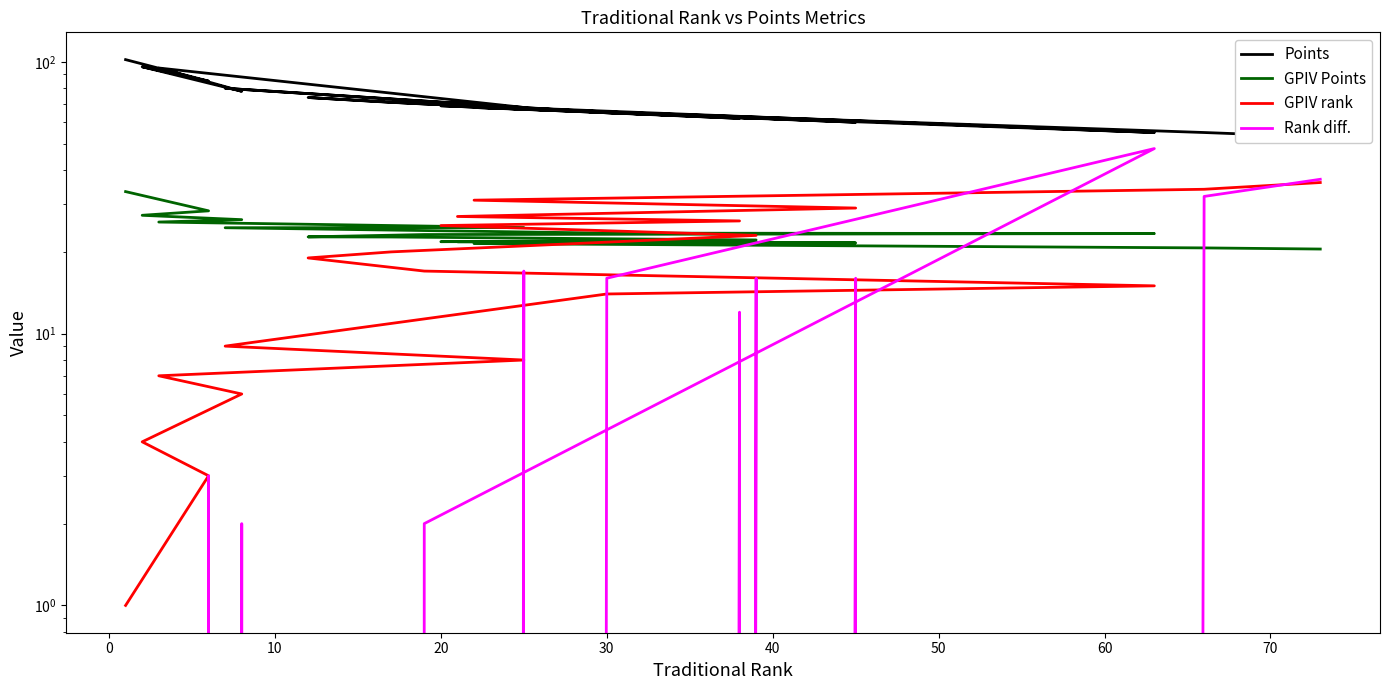

True or false: Points has more than 0 points higher than both neighbors.

True